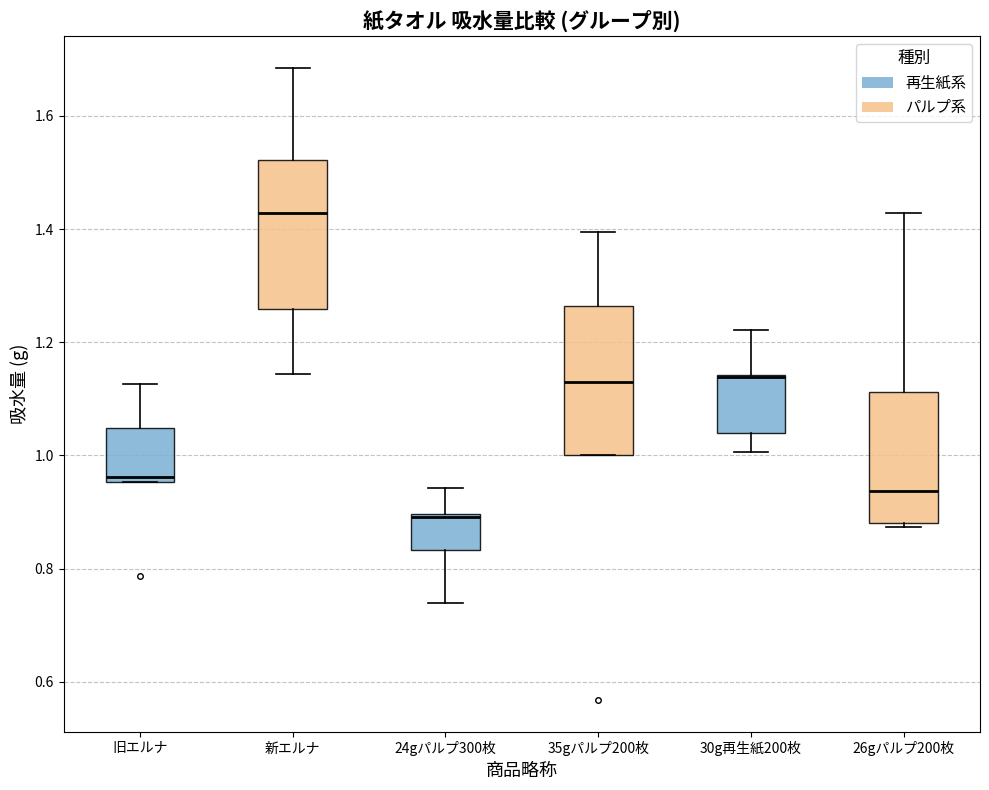

Reading left to right, read every box against the y-axis: the position of its median line, the range the box covers, and the ends of its whiskers. The values are not printed on the chart, so give them approximately, as read against the axis.

旧エルナ: median 0.96 (just above the box's lower edge), box 0.96 to 1.04, whiskers 0.96 to 1.12
新エルナ: median 1.42, box 1.26 to 1.52, whiskers 1.14 to 1.68
24gパルプ300枚: median 0.90 (drawn on the box's upper edge), box 0.84 to 0.90, whiskers 0.74 to 0.94
35gパルプ200枚: median 1.14, box 1.00 to 1.26, whiskers 1.00 to 1.40
30g再生紙200枚: median 1.14 (drawn on the box's upper edge), box 1.04 to 1.14, whiskers 1.00 to 1.22
26gパルプ200枚: median 0.94, box 0.88 to 1.12, whiskers 0.88 (just below the box's lower edge) to 1.42